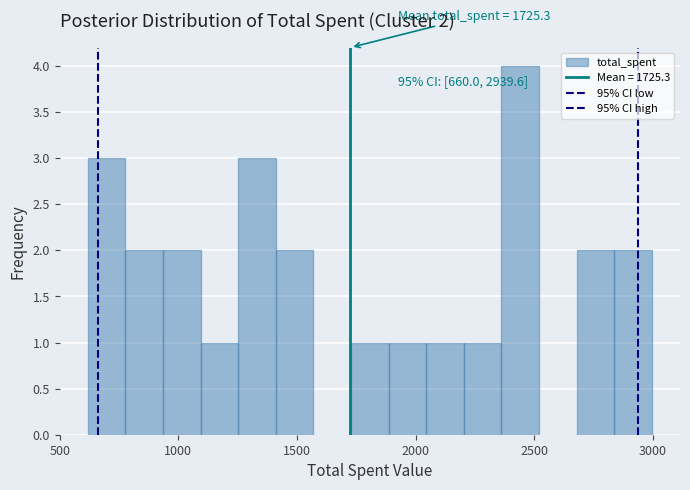

Read against the x-axis, roughly where is the centre of the tallest bar?

2450